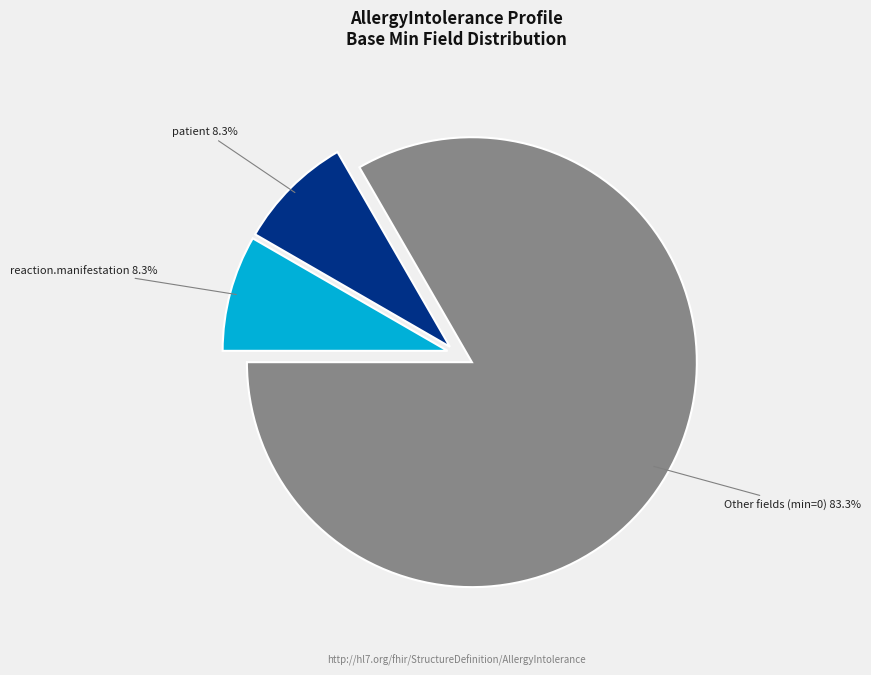

How many segments does this pie chart have?

3